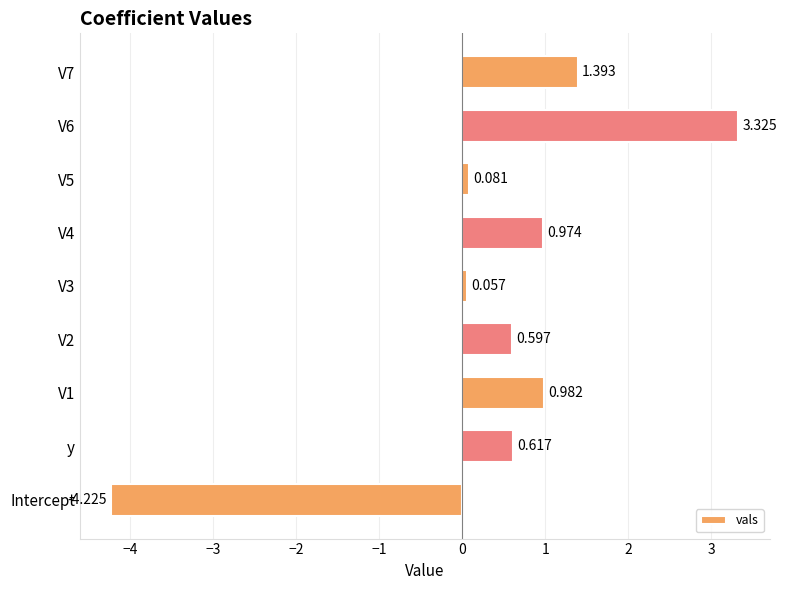

List the labels in order of value, smallest first.

Intercept, V3, V5, V2, y, V4, V1, V7, V6